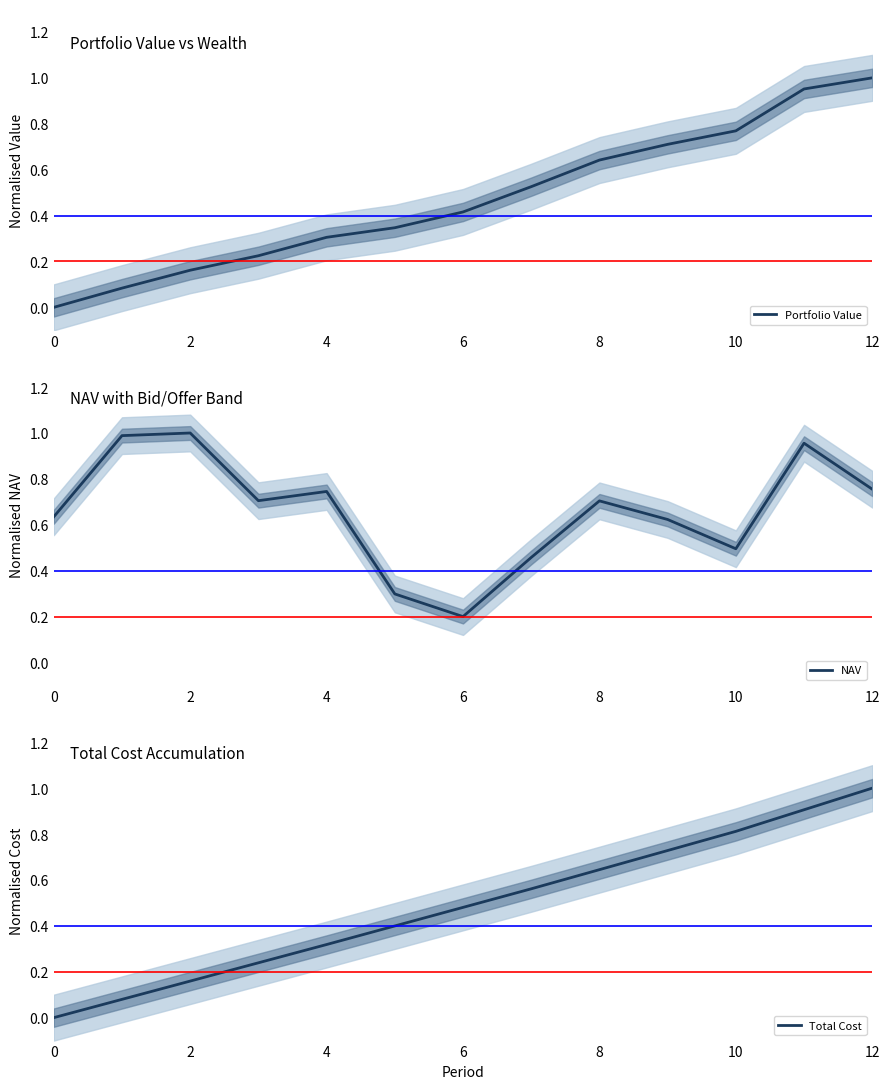

Where is NAV nearest to the value 0?

6